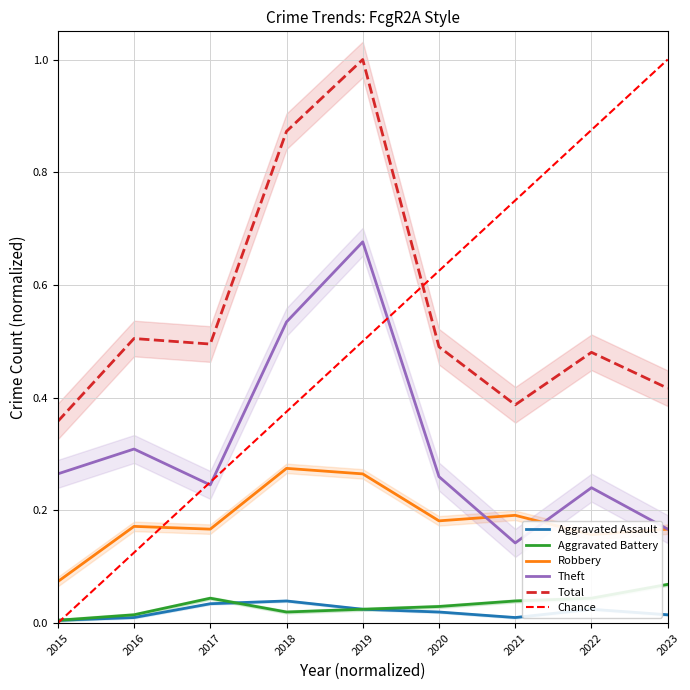

The value of Total at 2018 is 1.1. True or false?

False